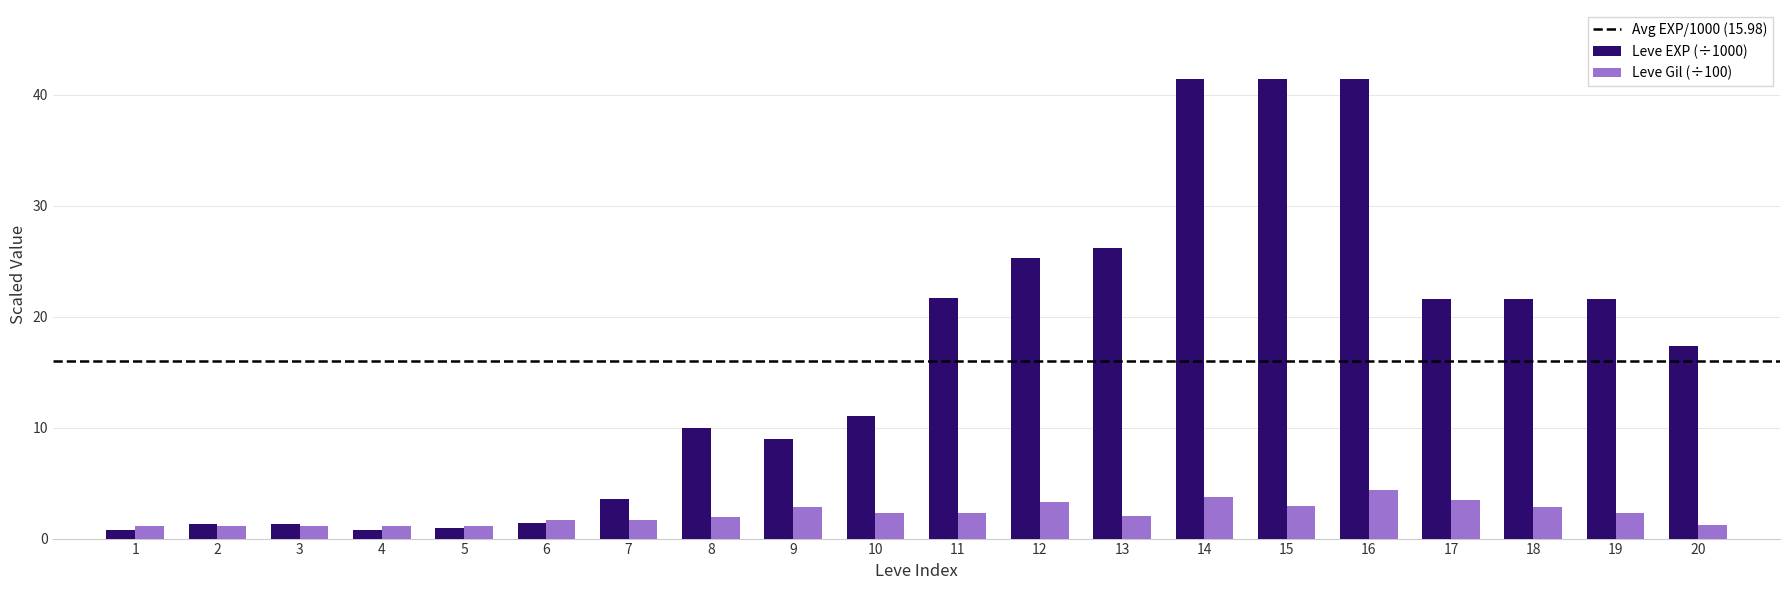

At how many categories does at least one series exceed 3?

14